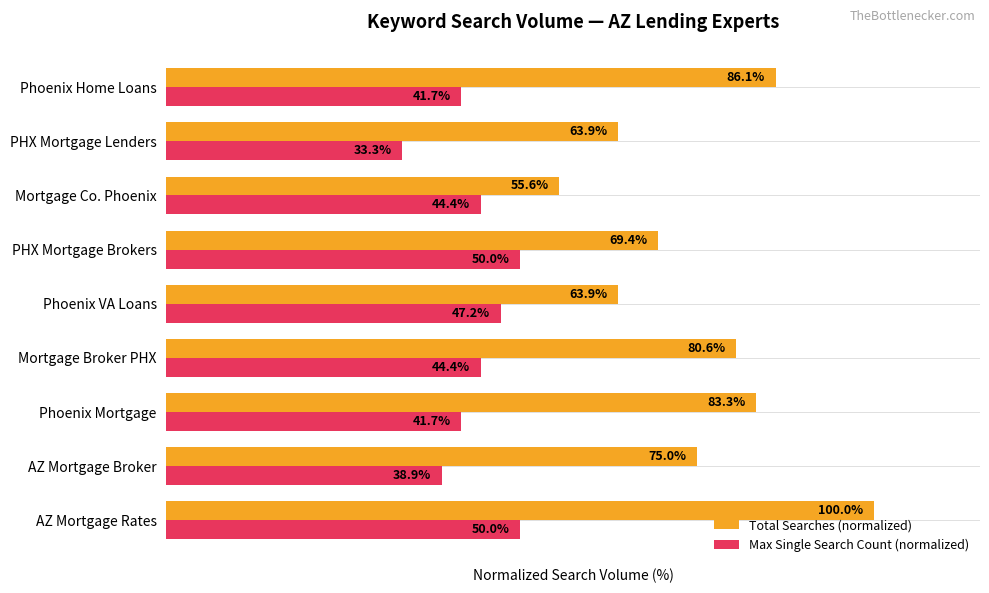

Which category has the highest value across all series?

AZ Mortgage Rates